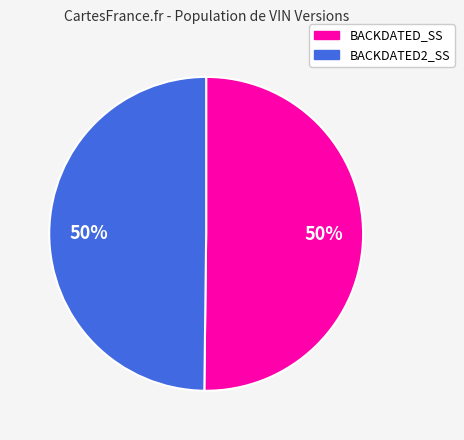

To the nearest percent, what is the average slice percentage?

50%